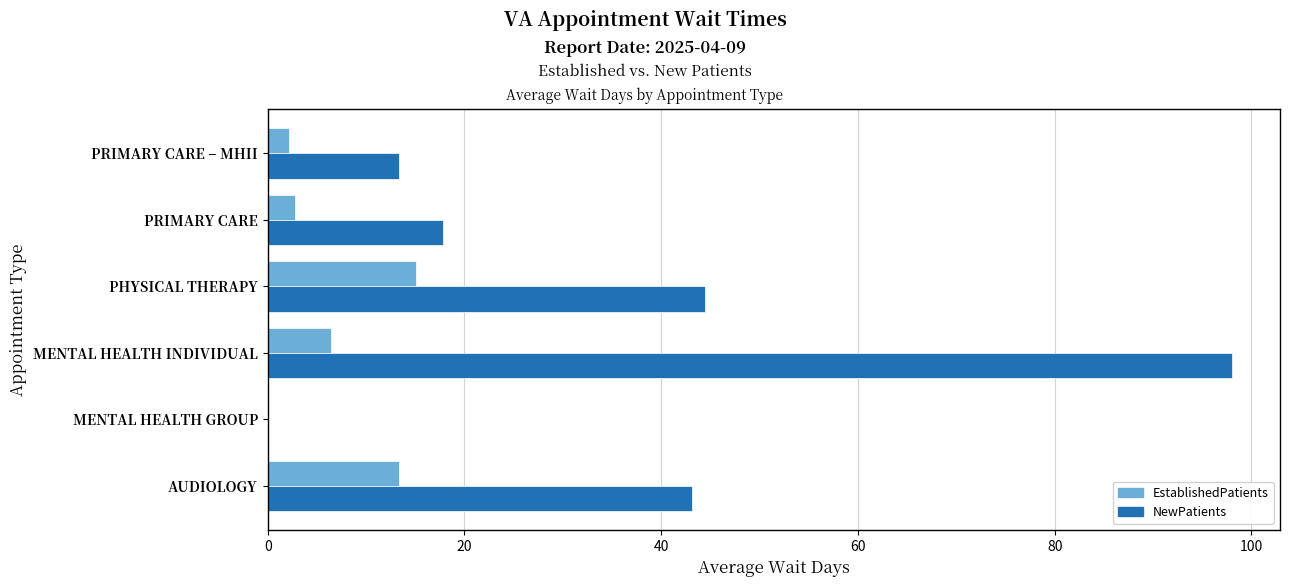

Which category has the highest value across all series?

MENTAL HEALTH INDIVIDUAL